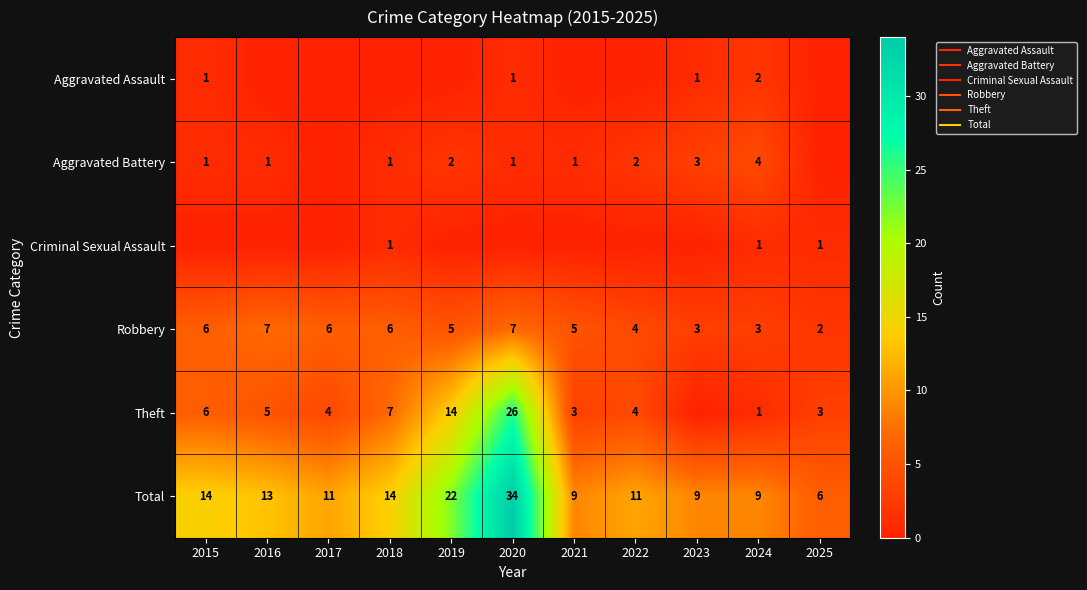

List the labels in order of Aggravated Assault value, largest first.

2024, 2015, 2020, 2023, 2016, 2017, 2018, 2019, 2021, 2022, 2025